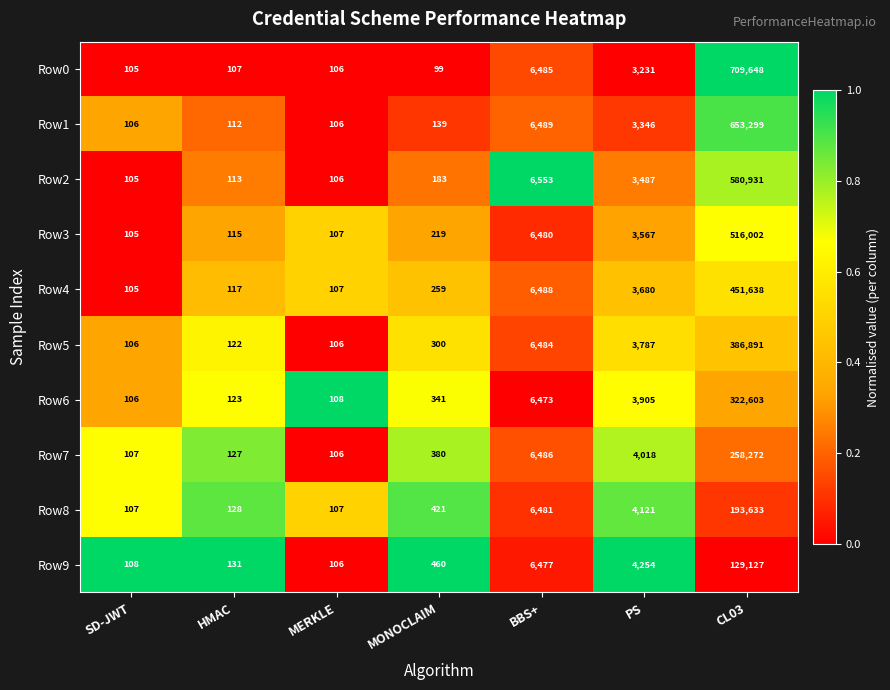

What is the minimum value for Row3?

105